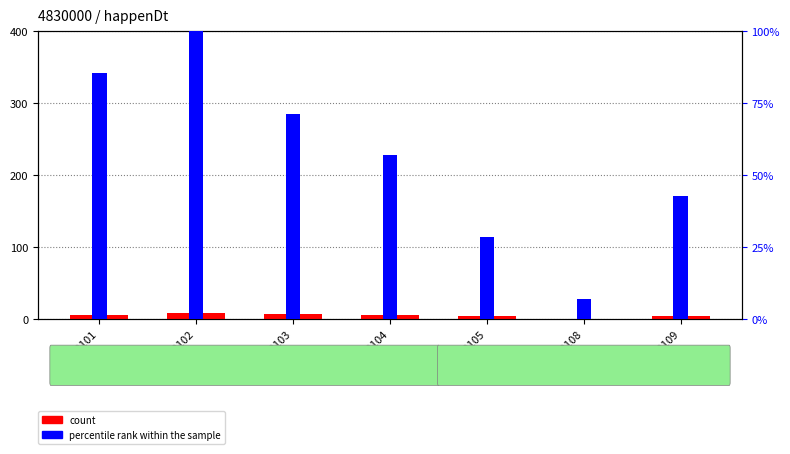

The value of count at 20230104 is 9.3. True or false?

False